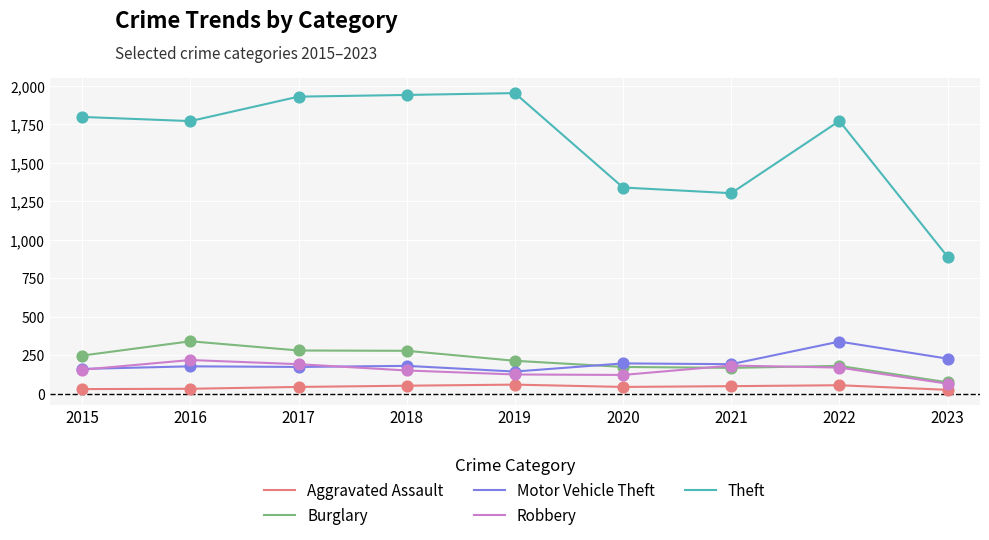

Is the value of Aggravated Assault at 2021 greater than the value of Theft at 2020?

No